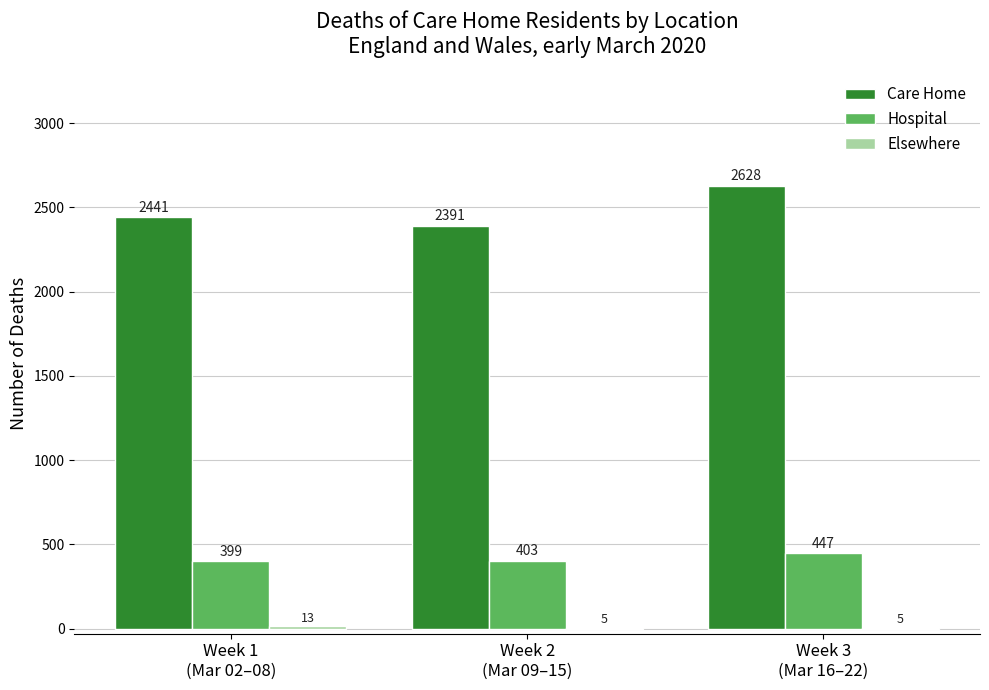

What is the maximum value shown in the chart?

2628